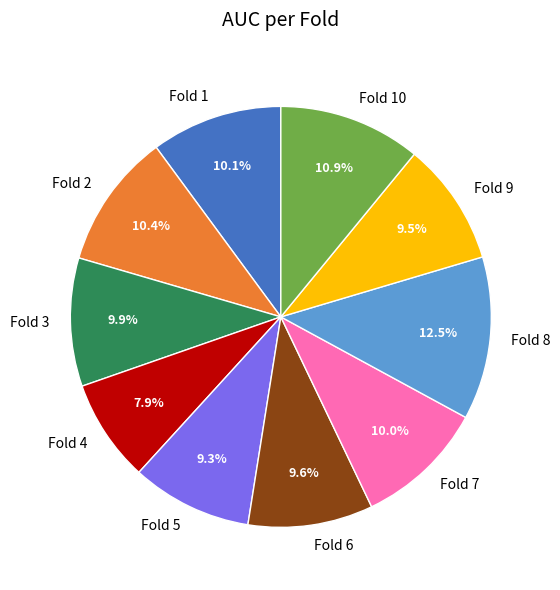

The Fold 9 slice represents 1% of the pie. True or false?

False